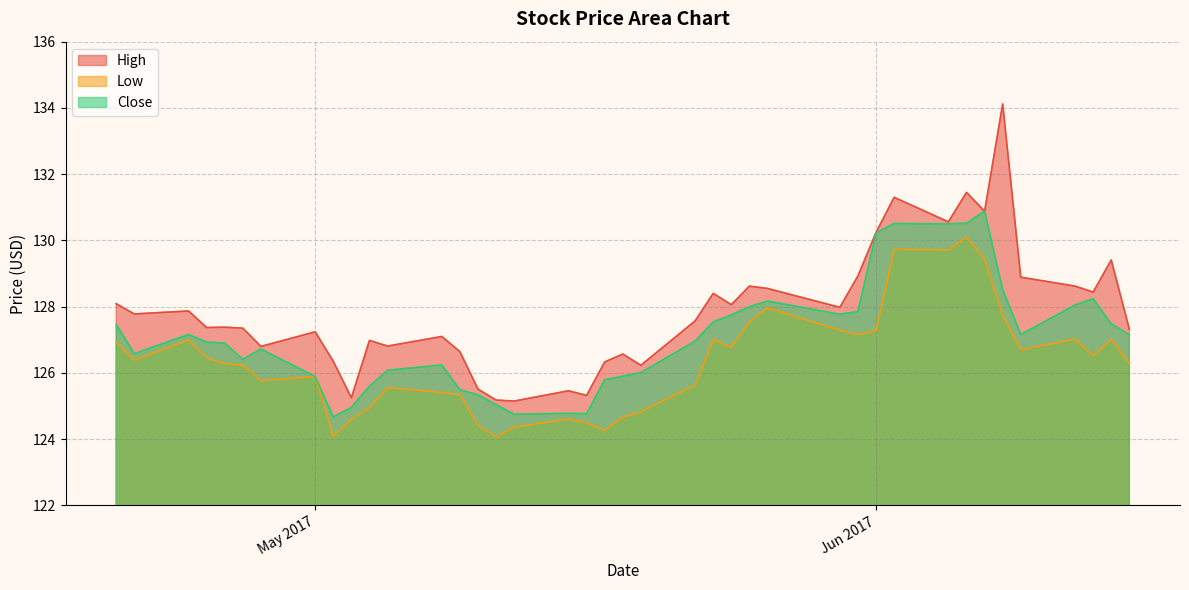

The Close series shows 127.2 at 2017-04-24. True or false?

True